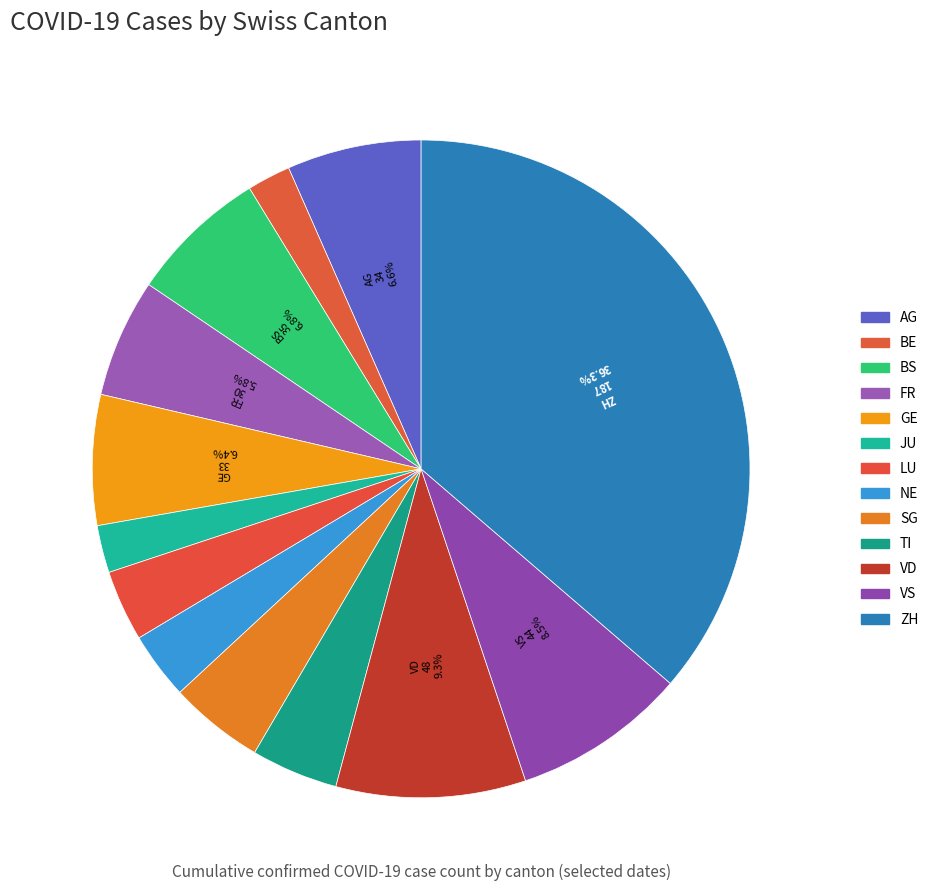

Which has a higher value, GE or SG?

GE